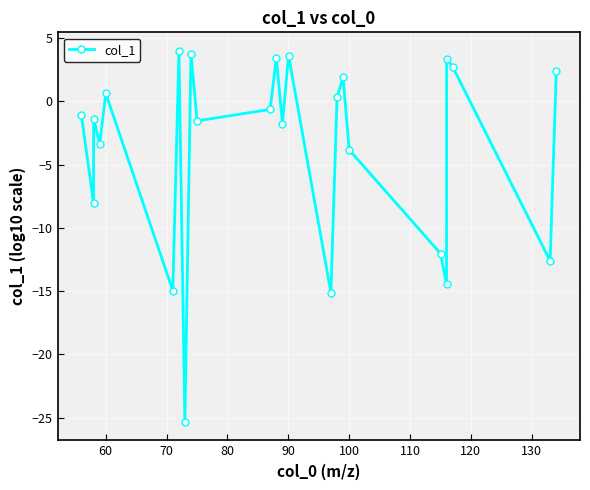

What is the value of the 10th point from the left?

-1.5